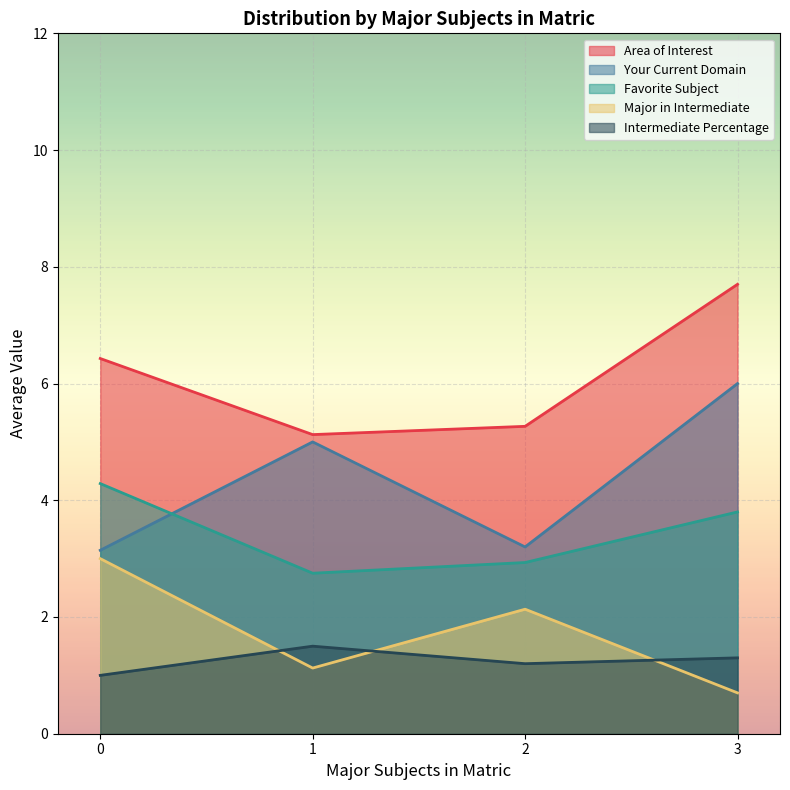

Reading right to left, list all the values displayed in this chart.

Area of Interest: 7.7	5.3	5.1	6.4
Your Current Domain: 6.0	3.2	5.0	3.1
Favorite Subject: 3.8	2.9	2.8	4.3
Major in Intermediate: 0.7	2.1	1.1	3.0
Intermediate Percentage: 1.3	1.2	1.5	1.0